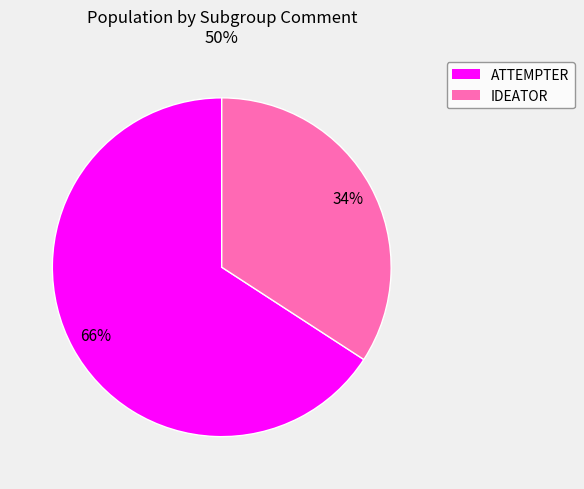

The IDEATOR slice represents 42% of the pie. True or false?

False